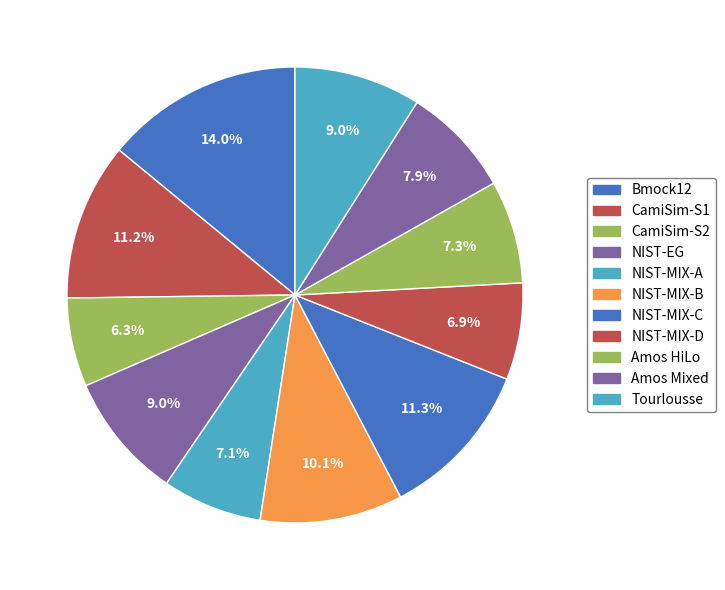

How many slices are in this pie chart?

11